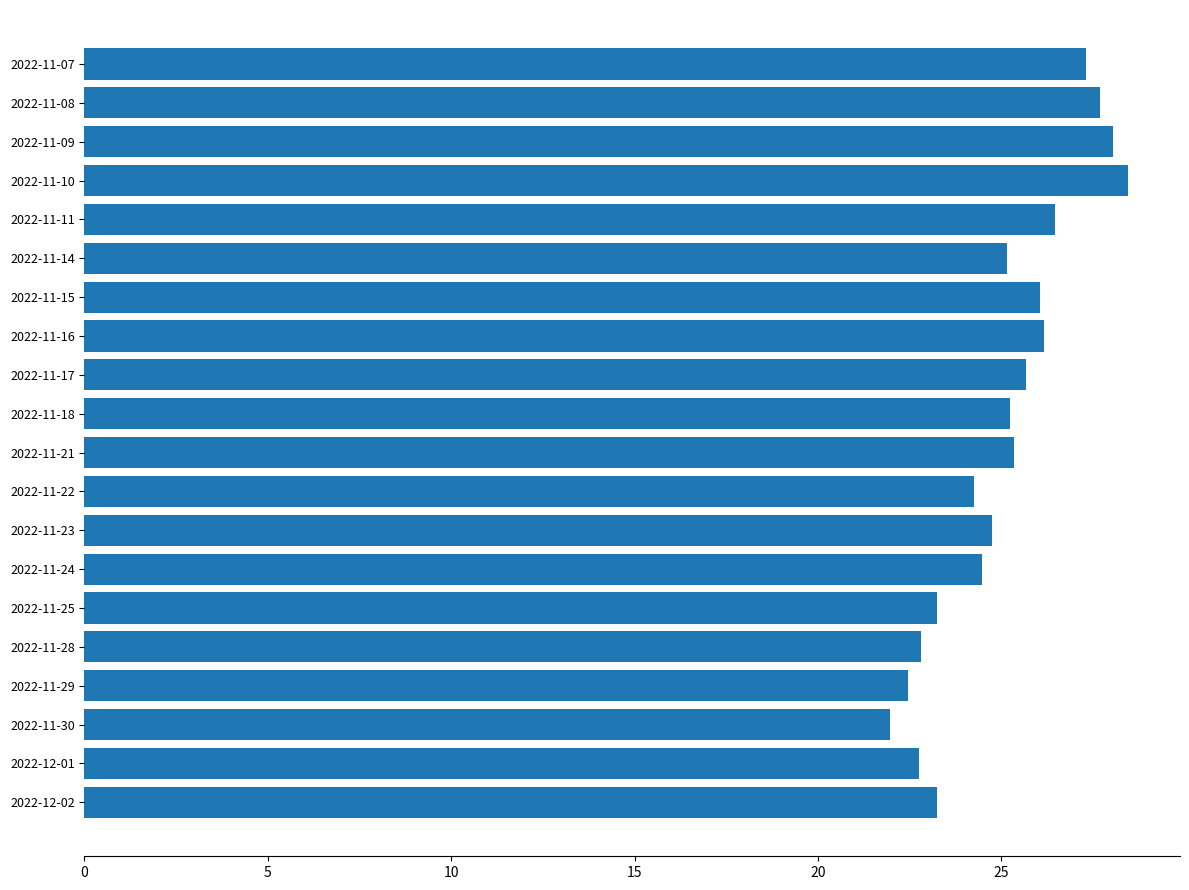

Are the bars grouped side by side (vs. stacked)?

No